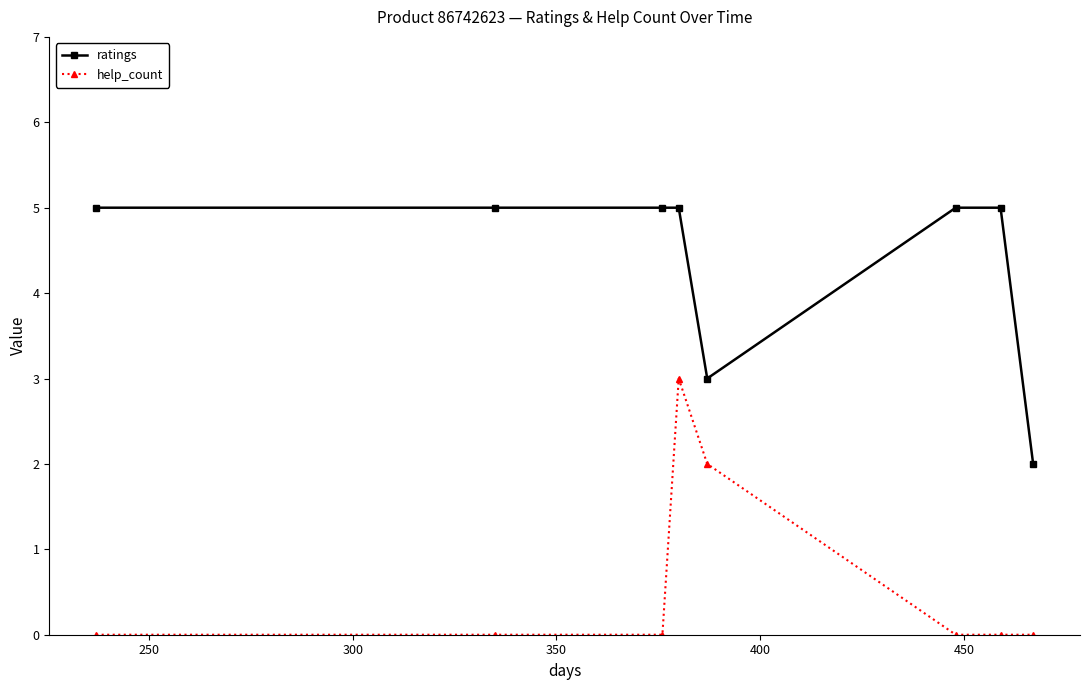

True or false: help_count has more than 0 interior local peaks.

True